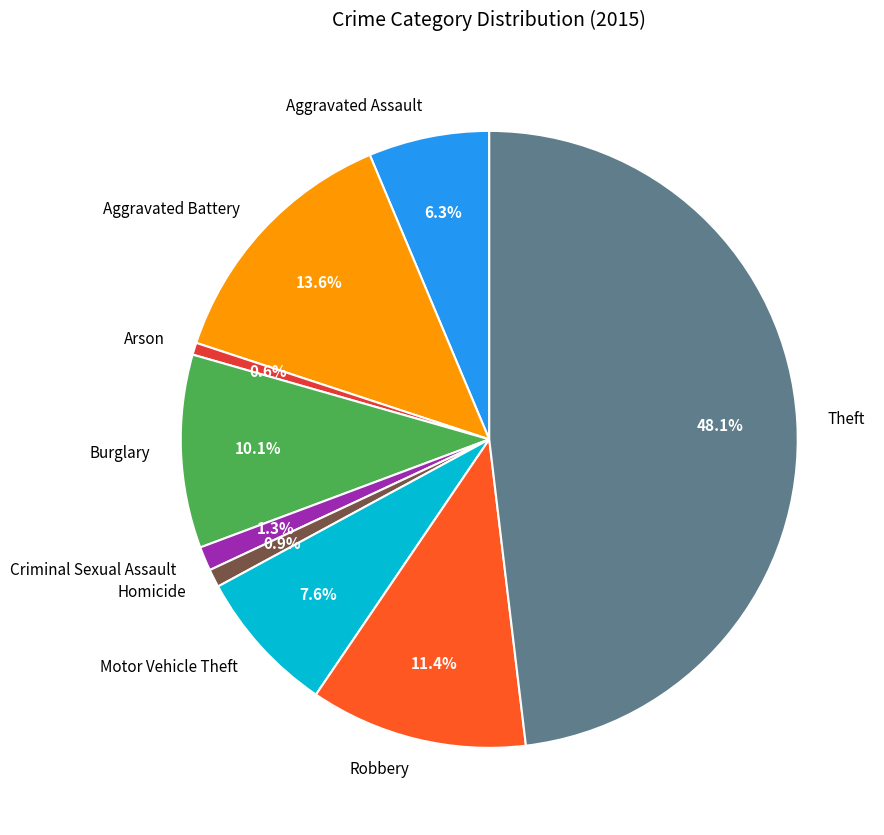

Combined, do Aggravated Assault and Aggravated Battery account for over 50%?

No